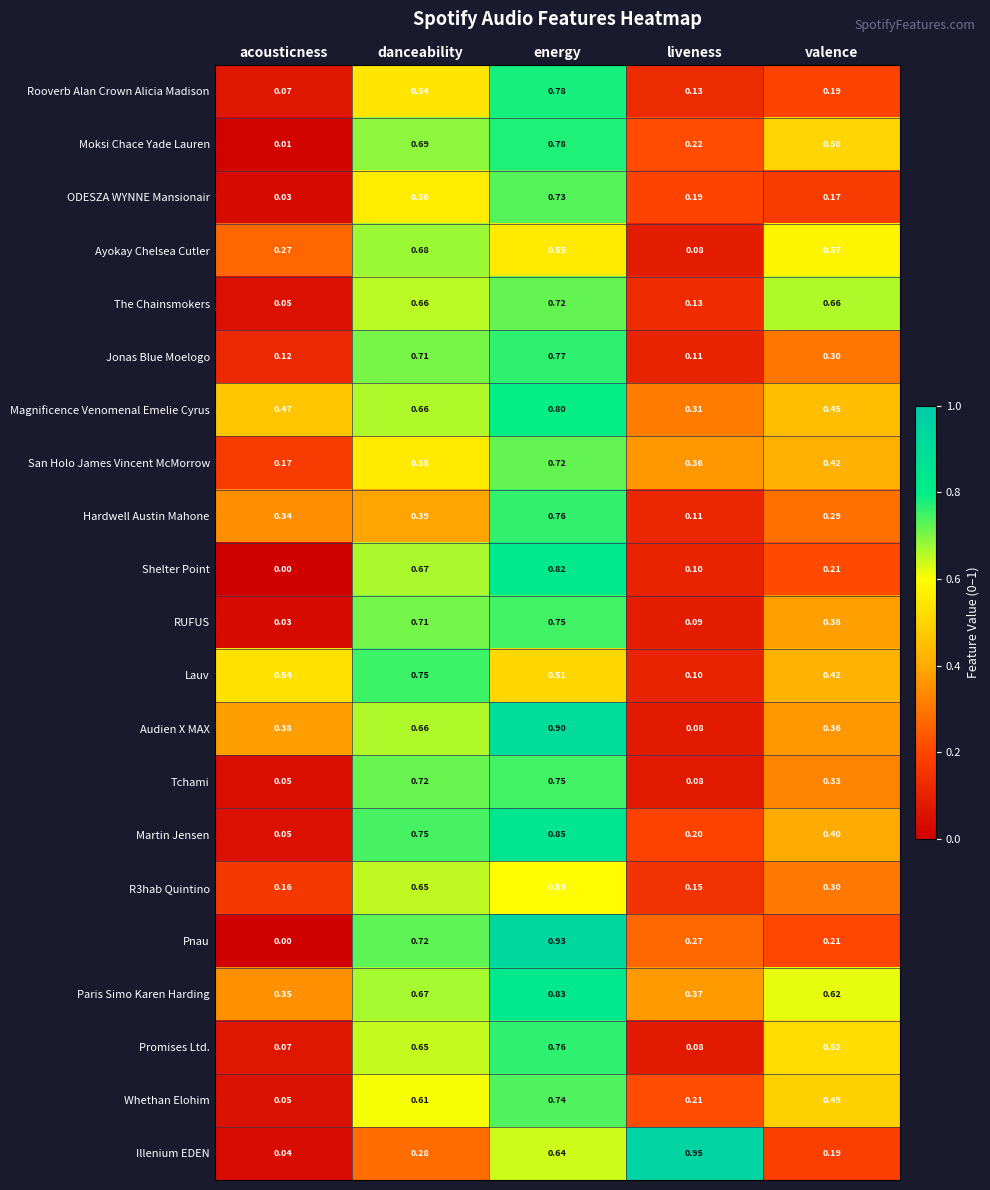

At which label is Lauv closest to 0?

liveness